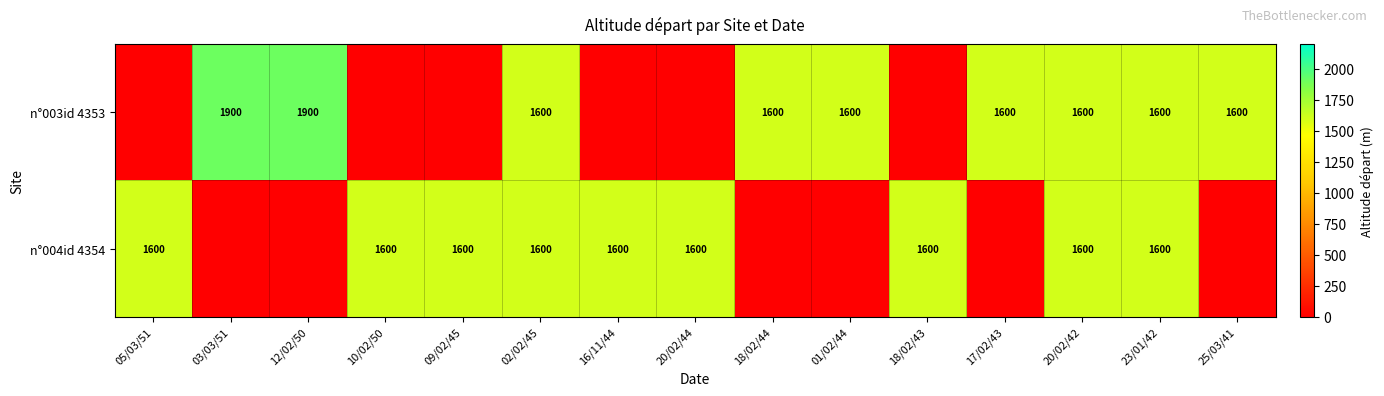

True or false: n°004id 4354 has a value of 1600 at 23/01/42.

True